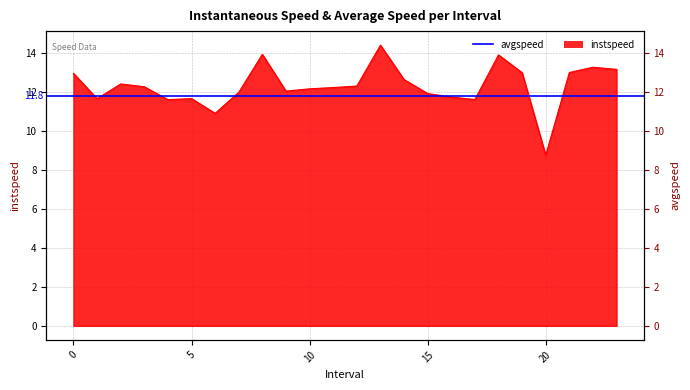

Reading left to right, what are all the values shown in this chart?

12.9	11.6	12.4	12.3	11.6	11.6	10.9	12.0	13.9	12.0	12.1	12.2	12.3	14.4	12.6	11.9	11.7	11.6	13.9	13.0	8.7	13.0	13.3	13.1